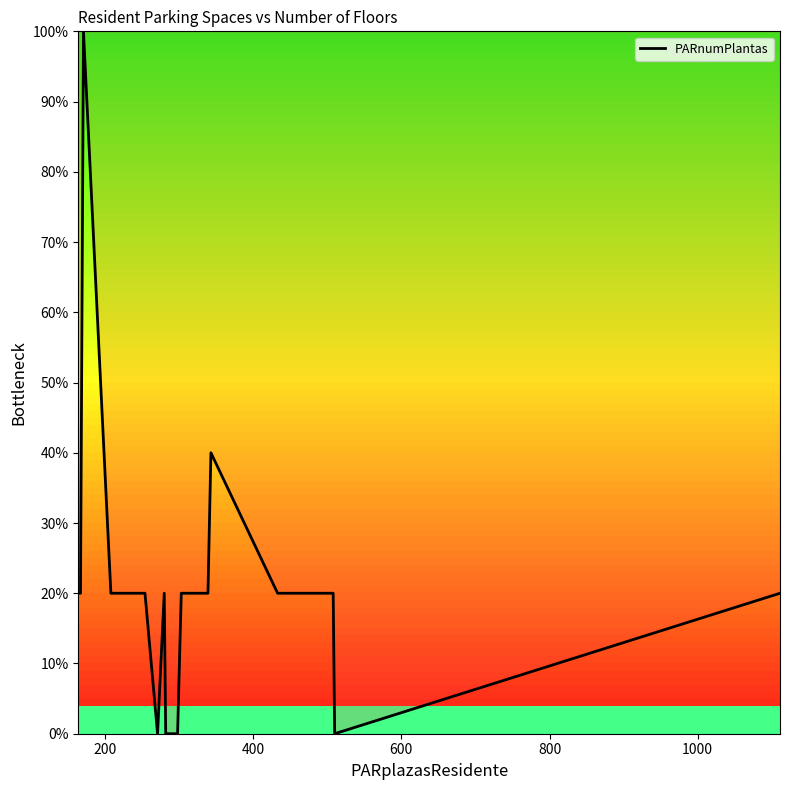

What is the sum of all values?

420